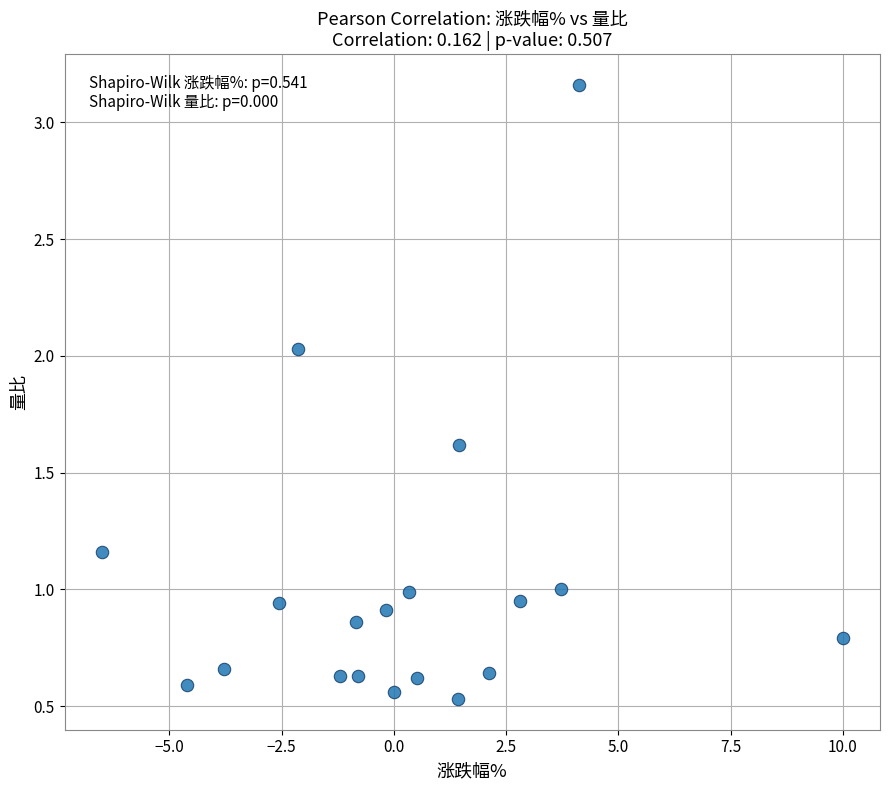

What is the range of Y values (max minus min)?

2.6